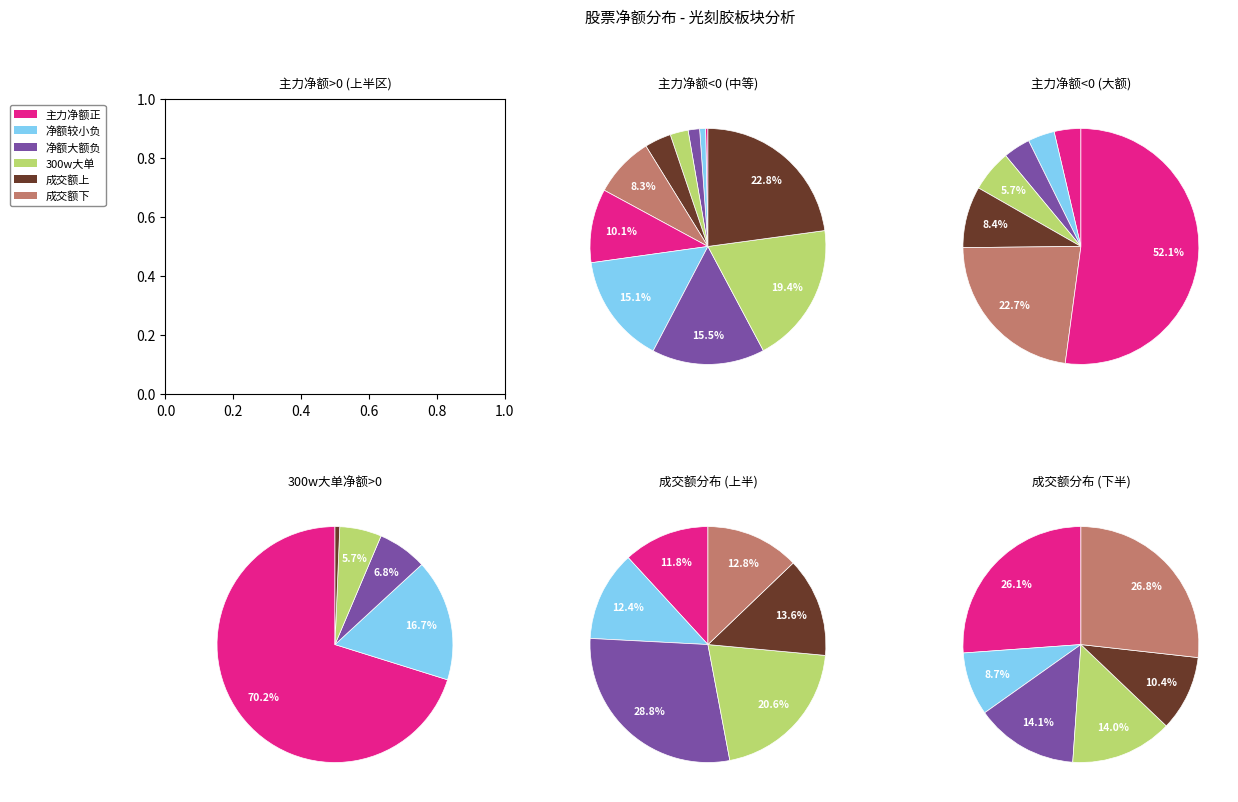

Combined, do 8 and 2 account for over 50%?

No